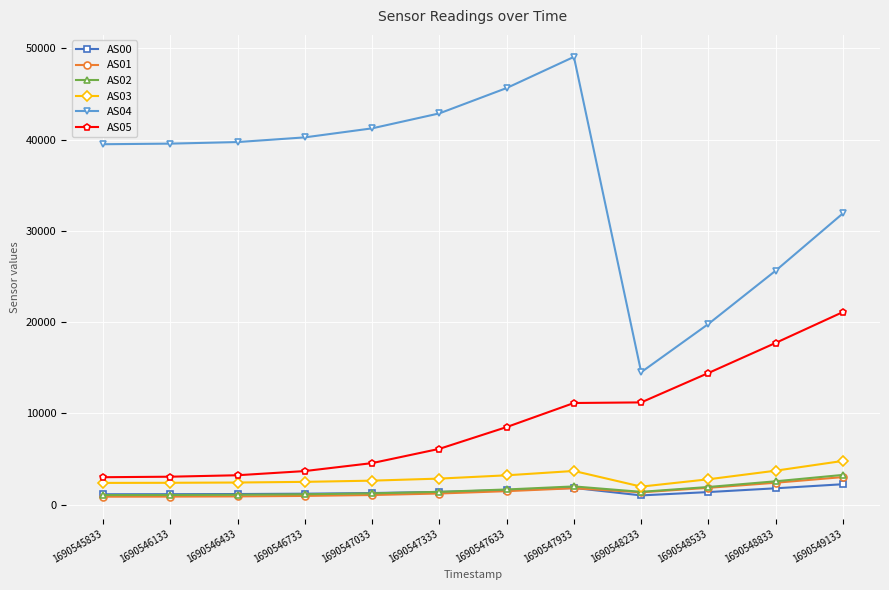

What are all the series names shown in the legend?

AS00, AS01, AS02, AS03, AS04, AS05